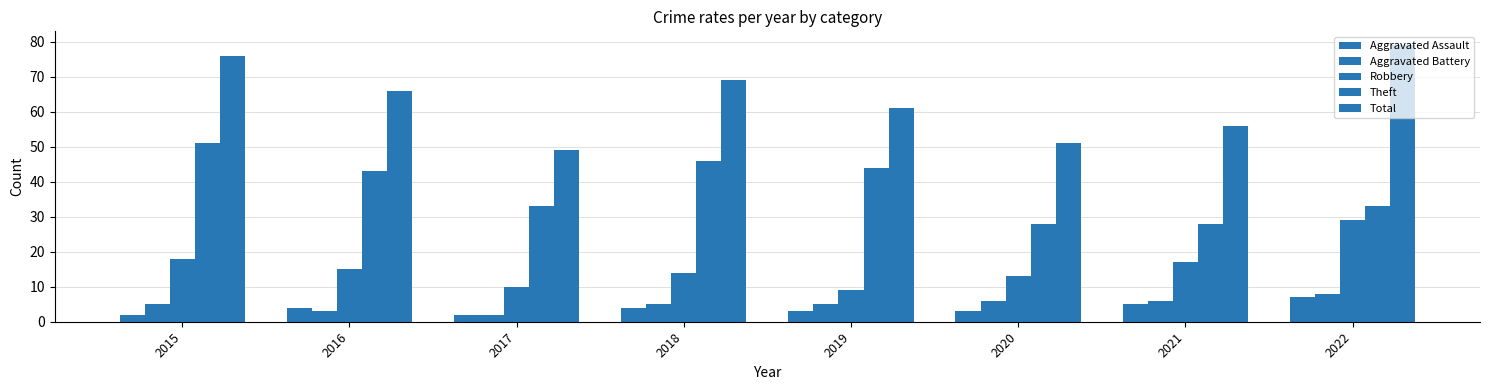

How many bars are there in each group?

5